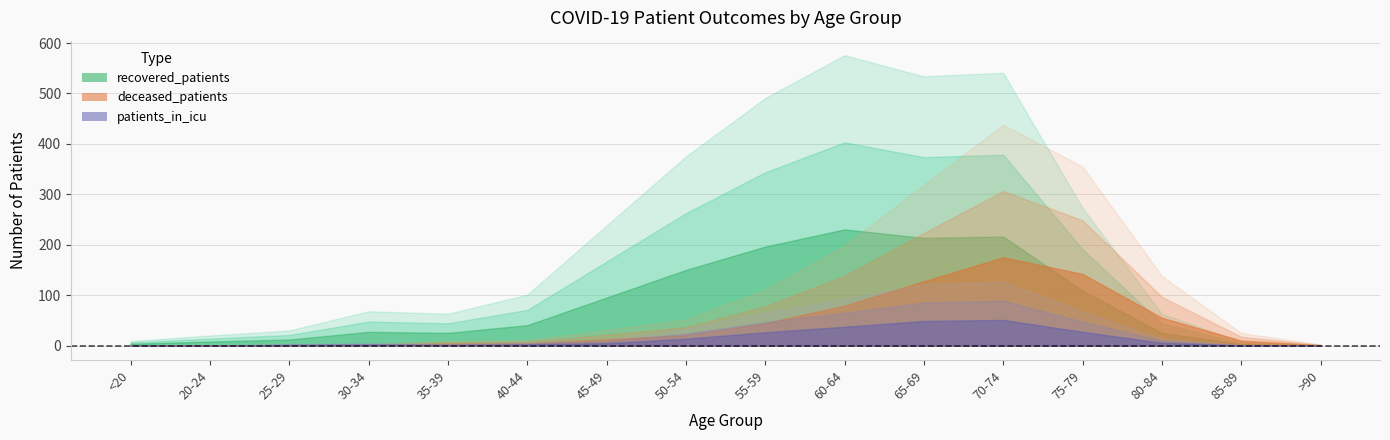

Which series has the largest total across all categories?

recovered_patients